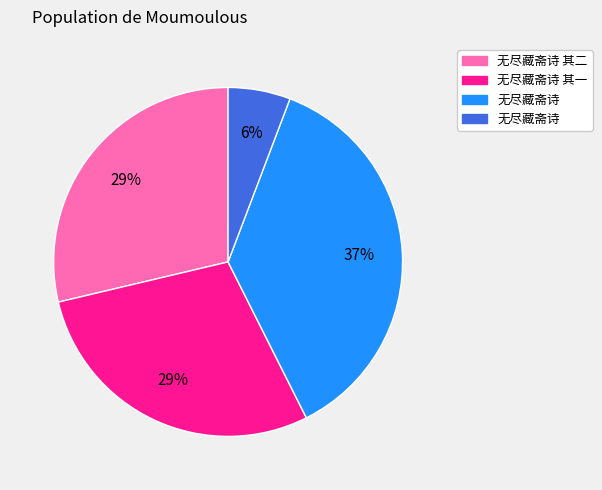

Is there a majority slice in this chart?

No